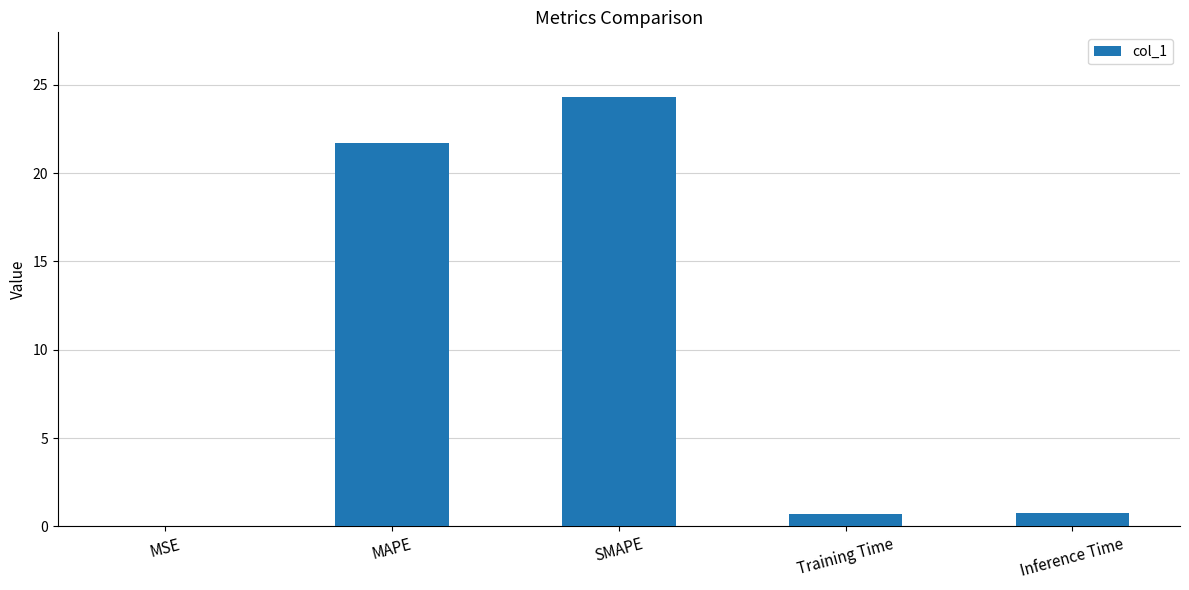

The value at MAPE is 21.7. True or false?

True